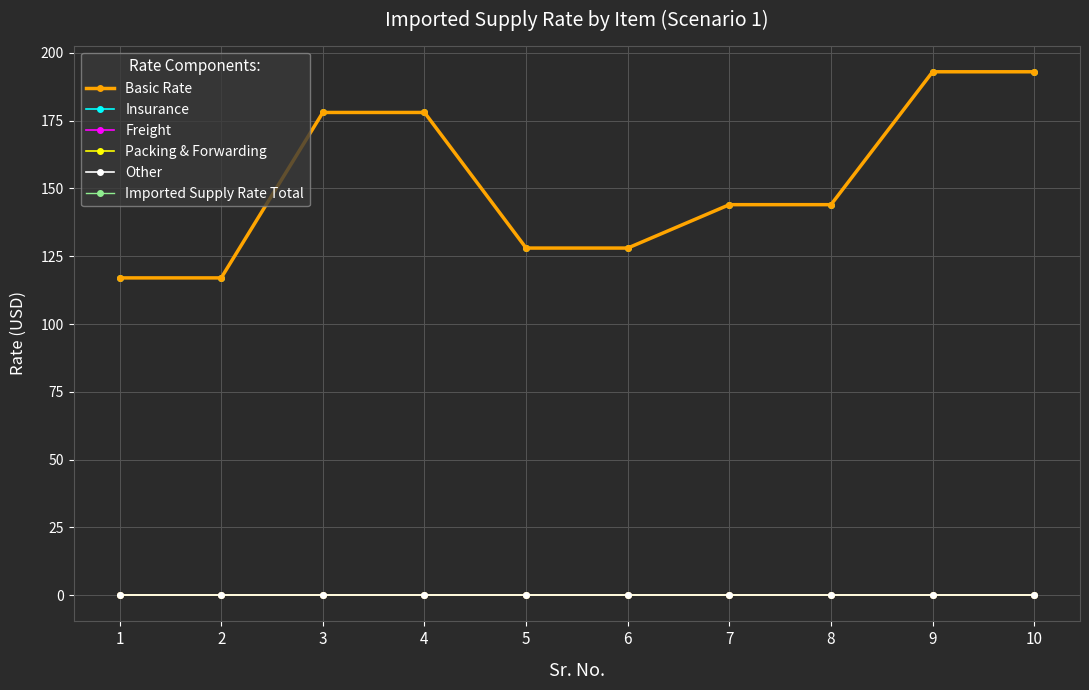

How many lines are shown in the chart?

6